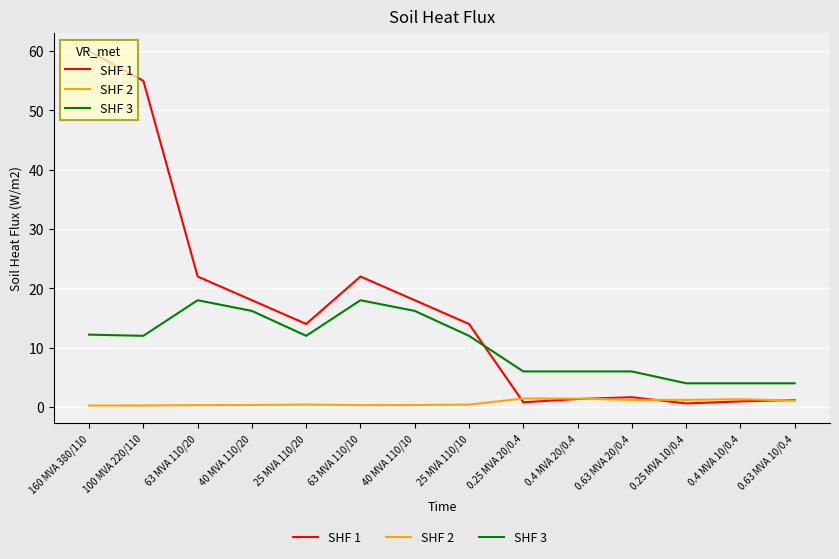

Which series has the largest range (max minus min)?

SHF 1